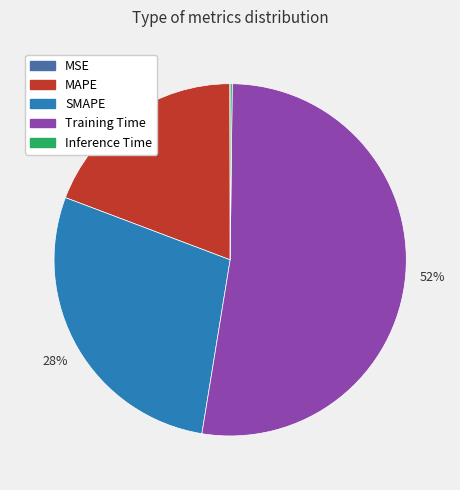

What is the largest slice in the pie chart?

Training Time